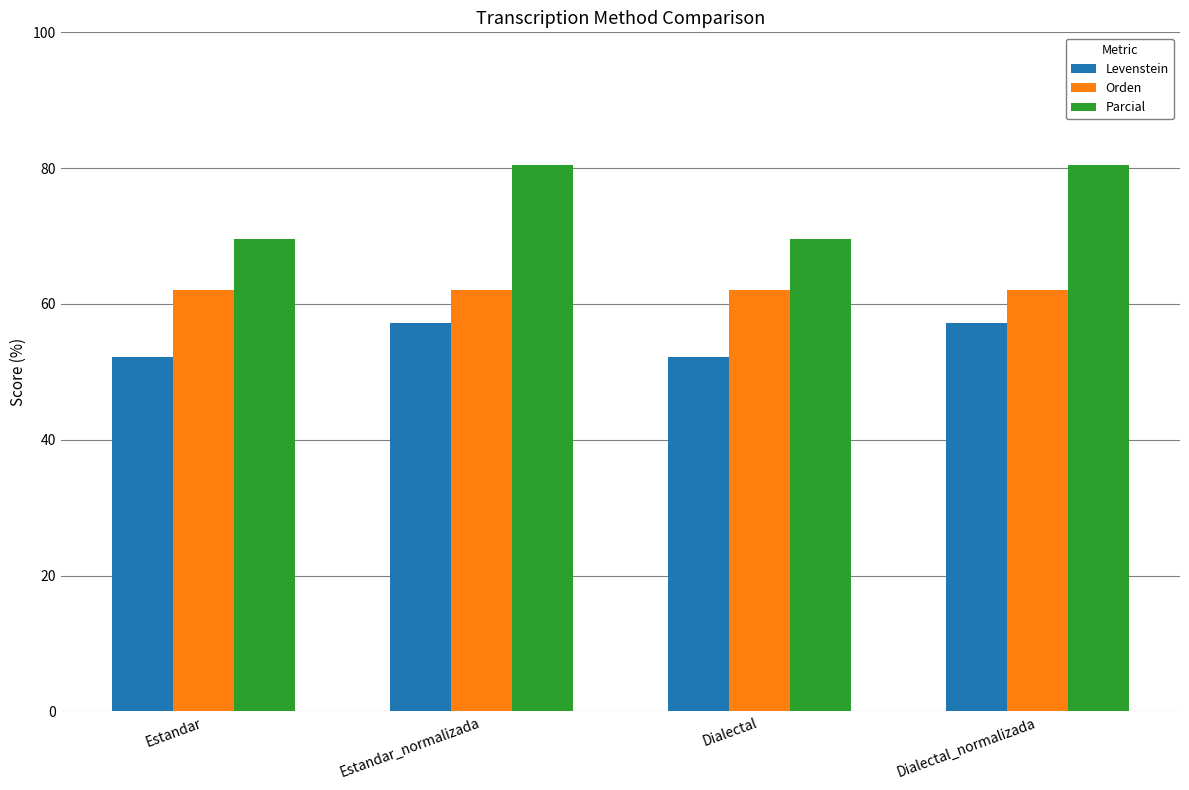

What is the total value across all series at Estandar?

183.9